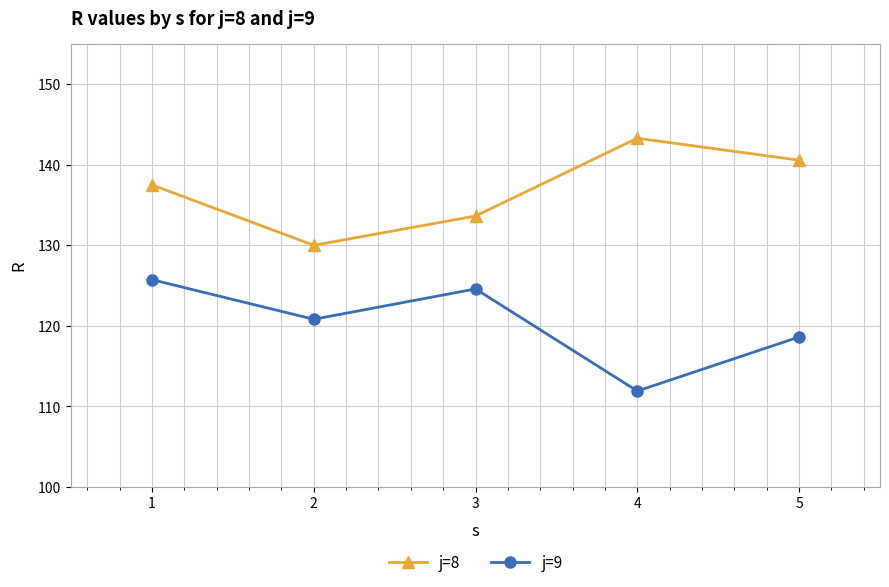

At which category does j=9 reach its first local peak?

3